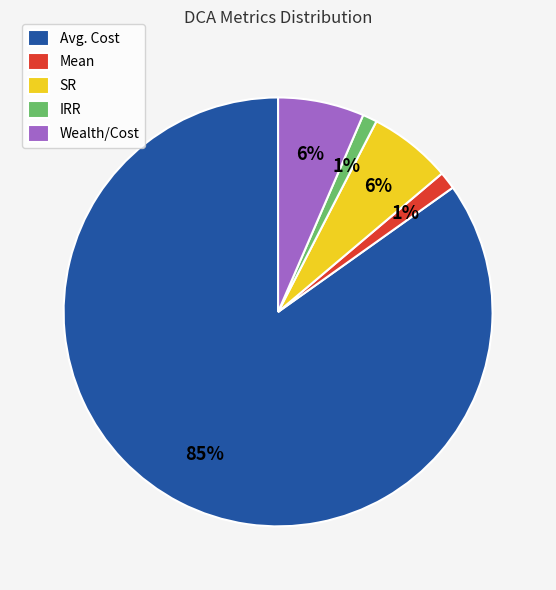

To the nearest percent, what portion does Mean represent?

1%